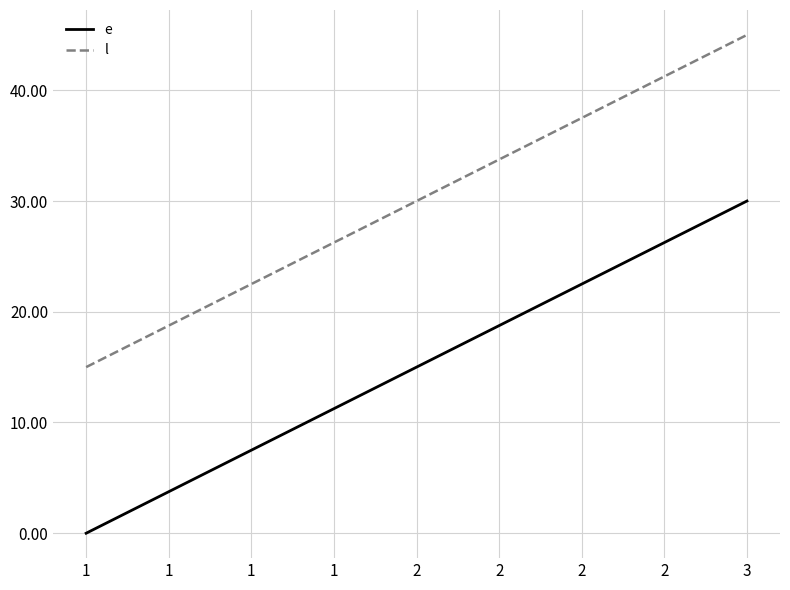

The value of l at 2 is 7. True or false?

False